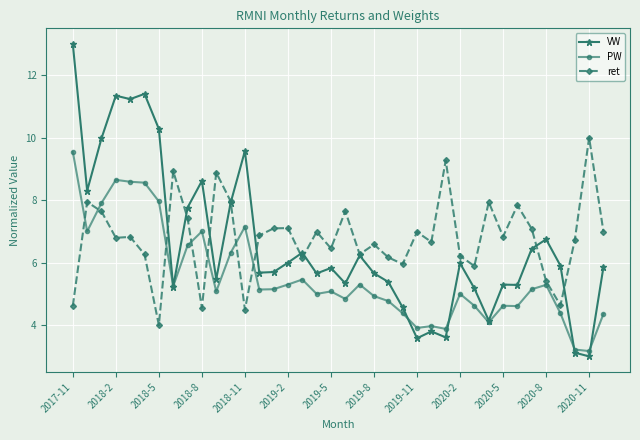

Does the chart display data point markers on the line(s)?

Yes